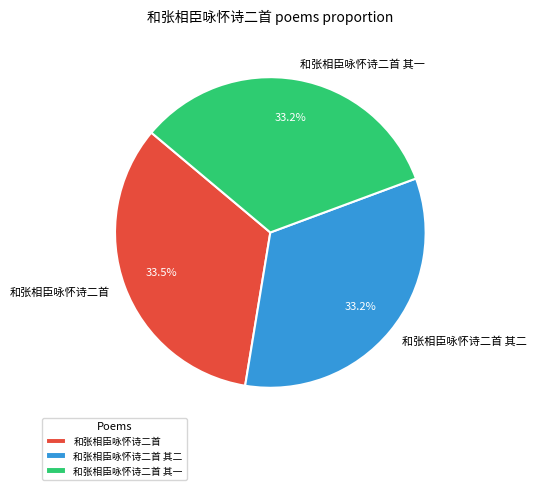

Count the number of slices in the pie.

3